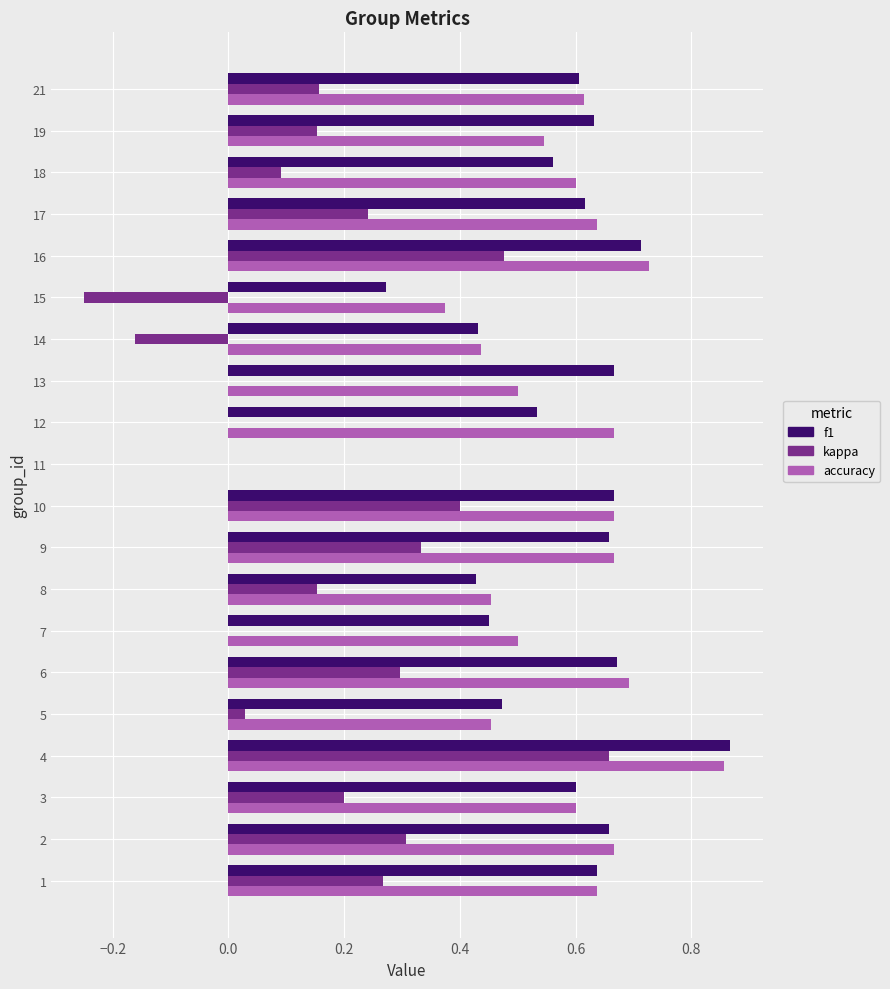

Is it true that f1 equals 0.5 at 7?

True